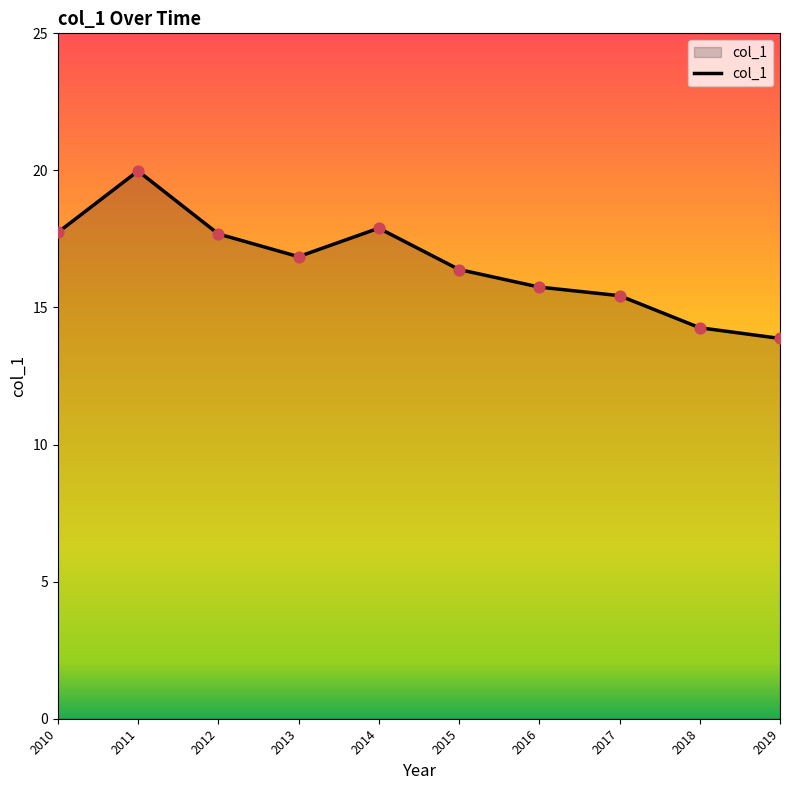

Approximately how many times larger is the value at 2011 compared to 2015?

1.2